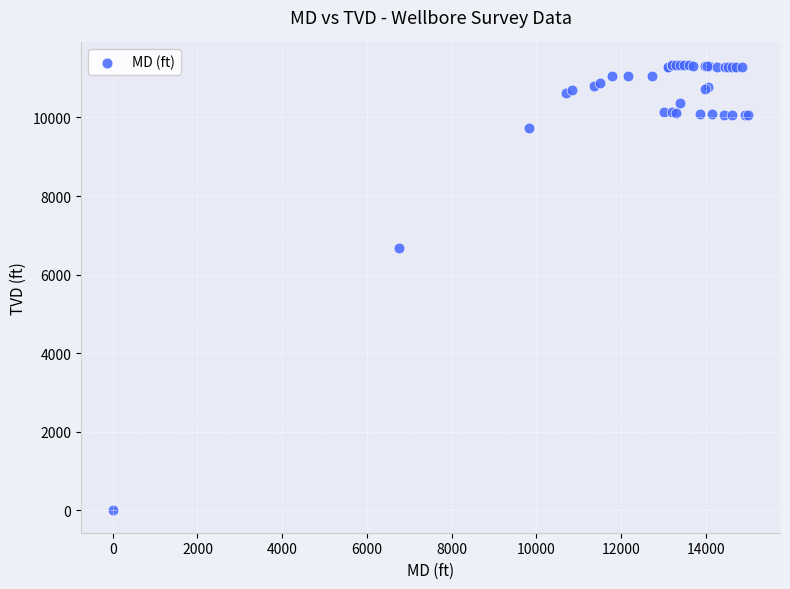

What Y value in the scatter plot is closest to 5670?

6679.7